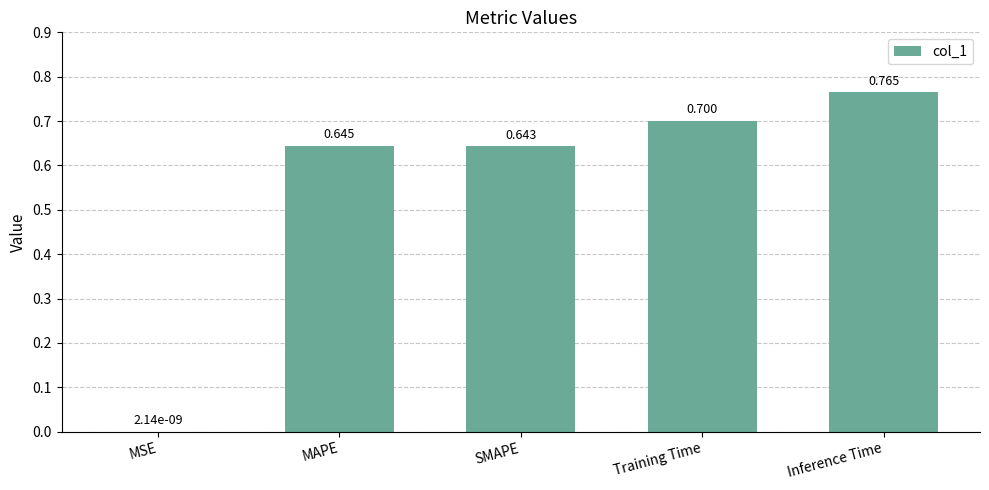

Which category has the highest value across all series?

Inference Time